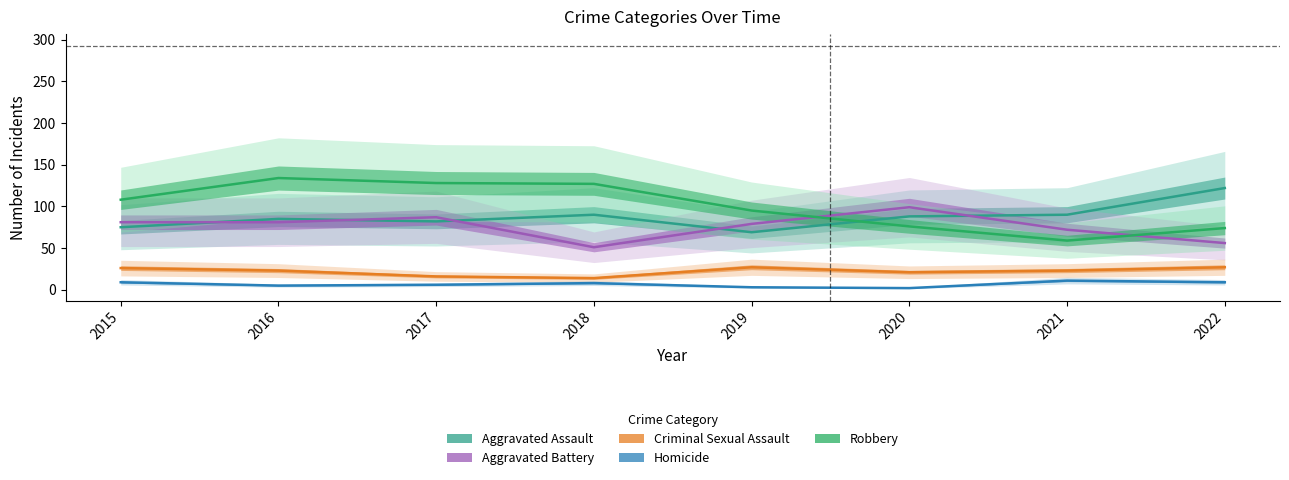

Reading right to left, extract all data points from this chart.

Aggravated Assault: 2022=122	2021=90	2020=88	2019=69	2018=90	2017=82	2016=85	2015=75
Aggravated Battery: 2022=56	2021=72	2020=99	2019=79	2018=51	2017=87	2016=81	2015=81
Criminal Sexual Assault: 2022=27	2021=23	2020=21	2019=27	2018=14	2017=16	2016=23	2015=26
Homicide: 2022=9	2021=11	2020=2	2019=3	2018=8	2017=6	2016=5	2015=9
Robbery: 2022=74	2021=59	2020=76	2019=95	2018=127	2017=128	2016=134	2015=108